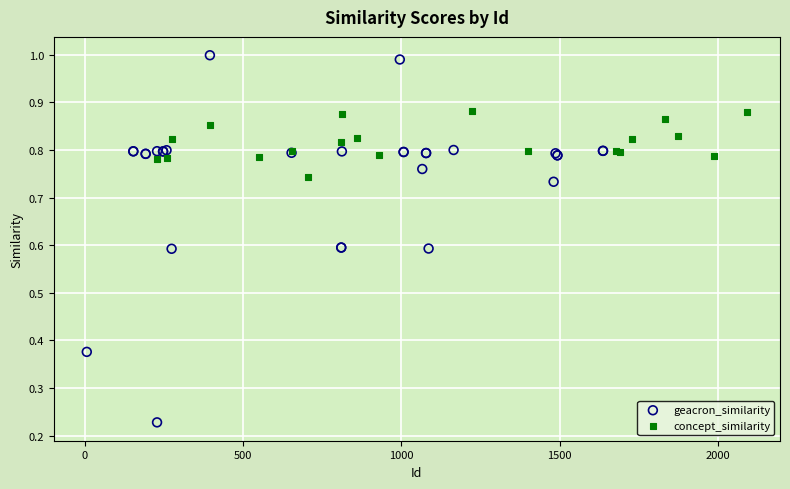

Which series reaches the minimum Y coordinate?

geacron_similarity